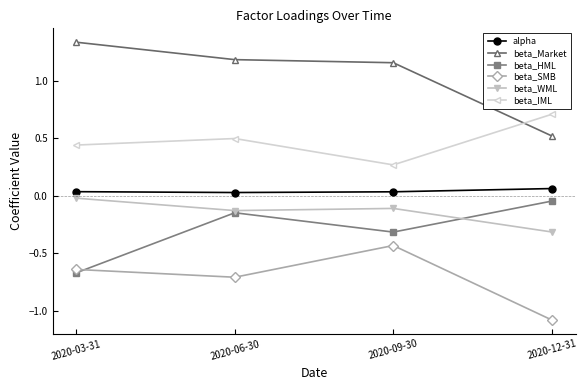

Where is beta_Market nearest to the value 0?

2020-12-31